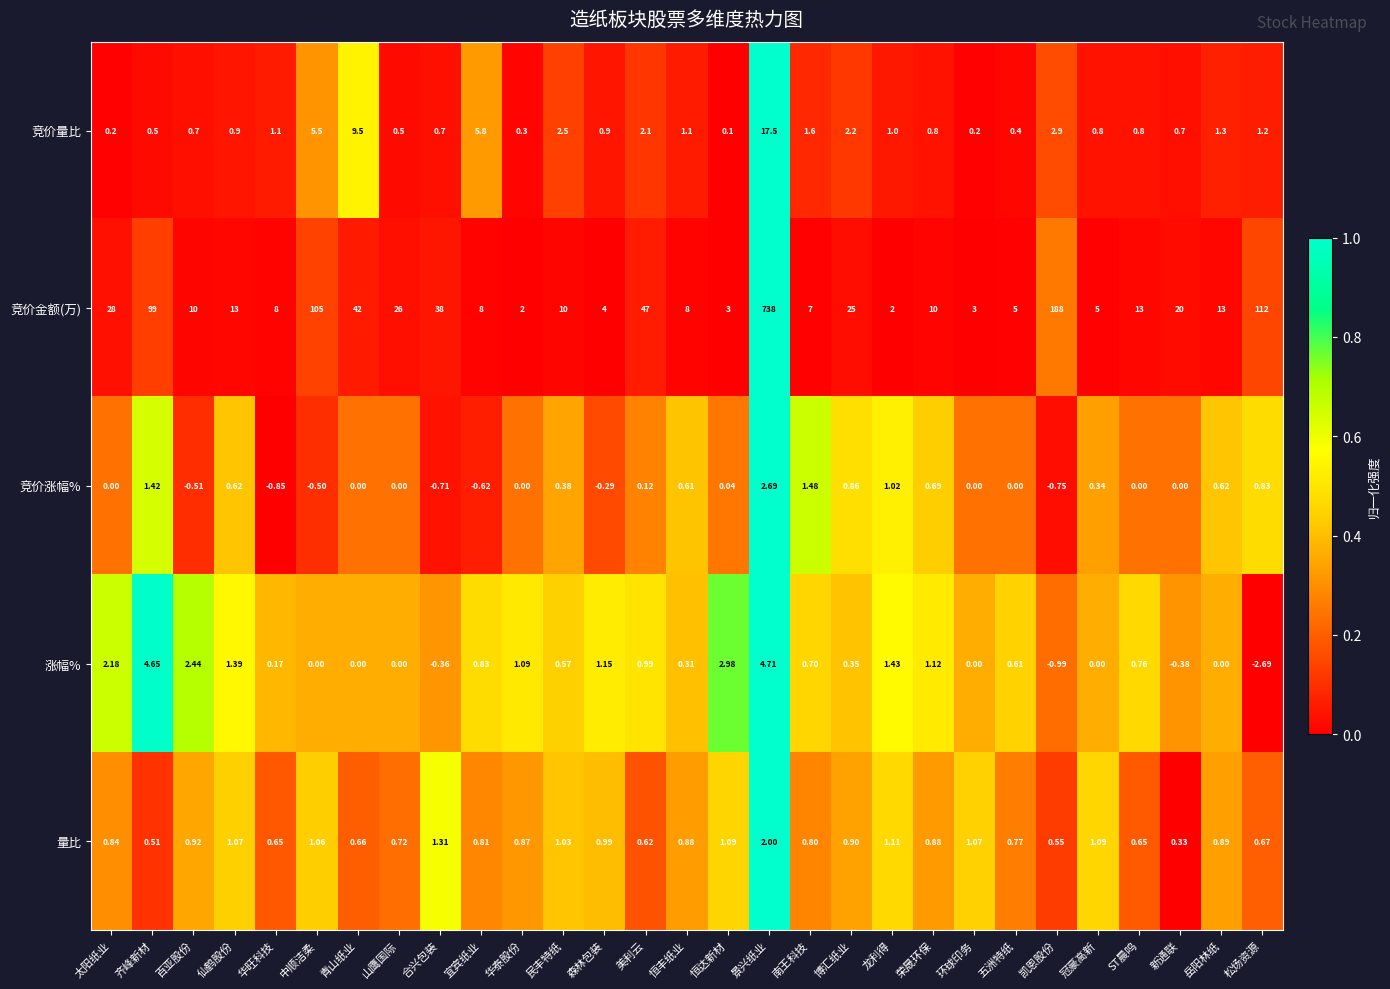

Rank the series at 恒达新材 from lowest to highest value.

竞价涨幅%, 竞价量比, 量比, 涨幅%, 竞价金额(万)